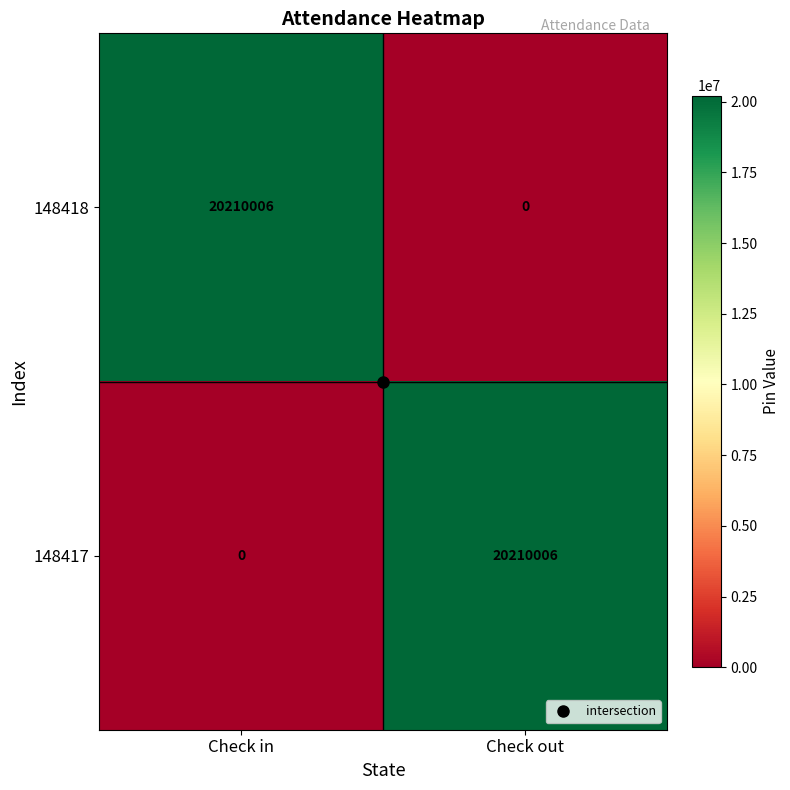

Rank the categories by 148417 value from lowest to highest.

Check in, Check out